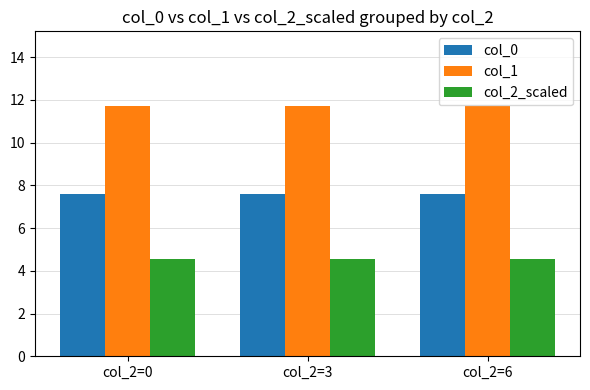

Rank the series at col_2=6 from lowest to highest value.

col_2_scaled, col_0, col_1